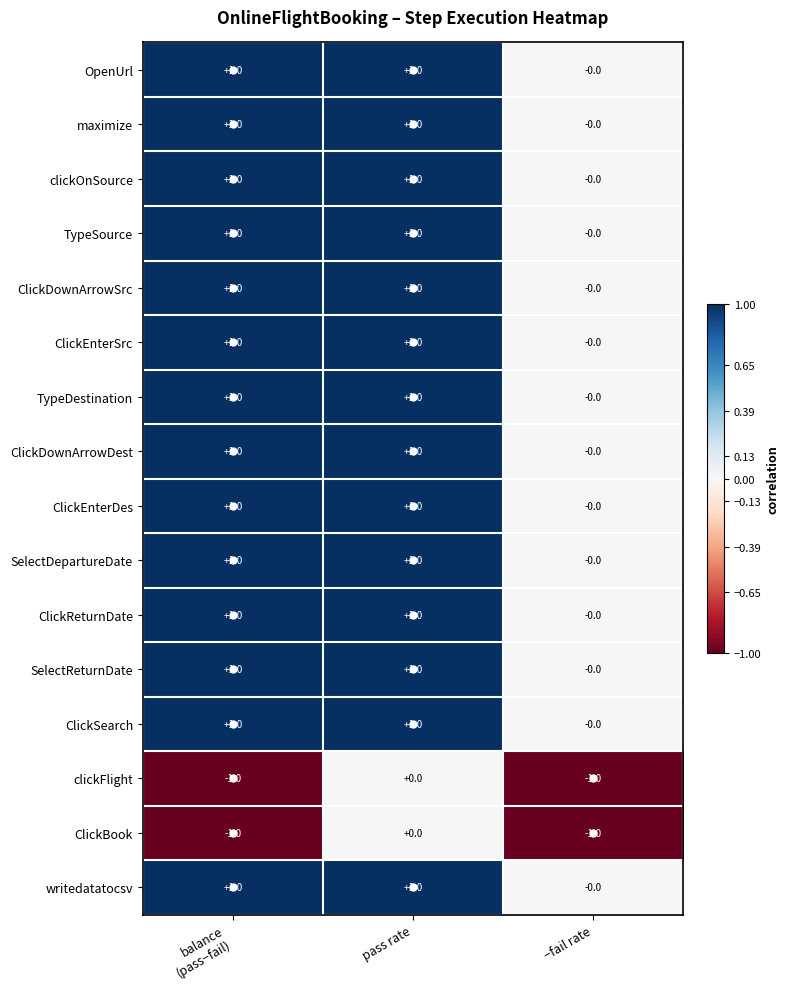

At which label does maximize reach its minimum?

−fail rate